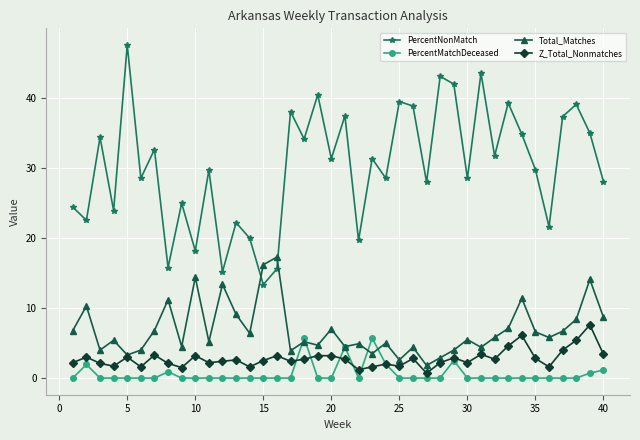

True or false: Z_Total_Nonmatches and PercentMatchDeceased intersect in this chart.

True